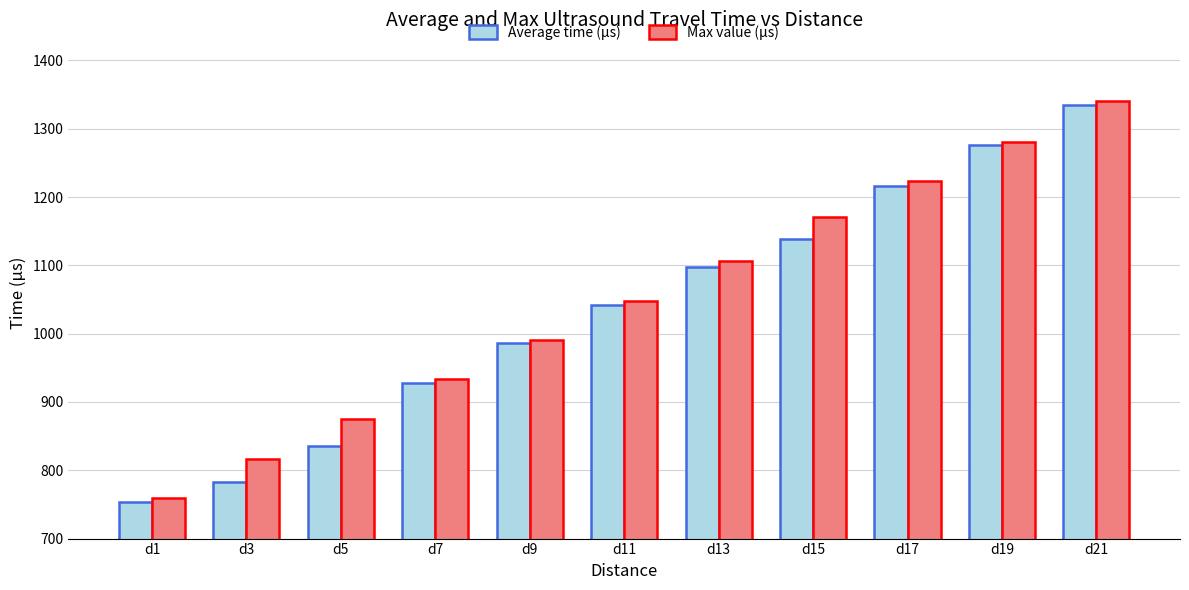

What is the value of the Max value (μs) bar at the 3rd from the left?

875.0